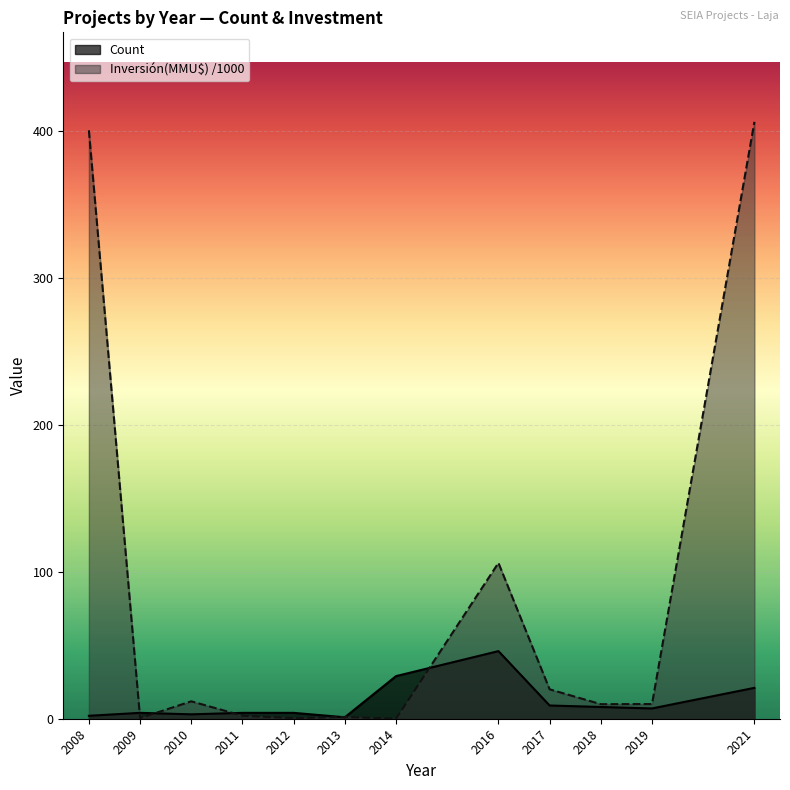

True or false: Inversión(MMU$) /1000 and Count intersect in this chart.

True